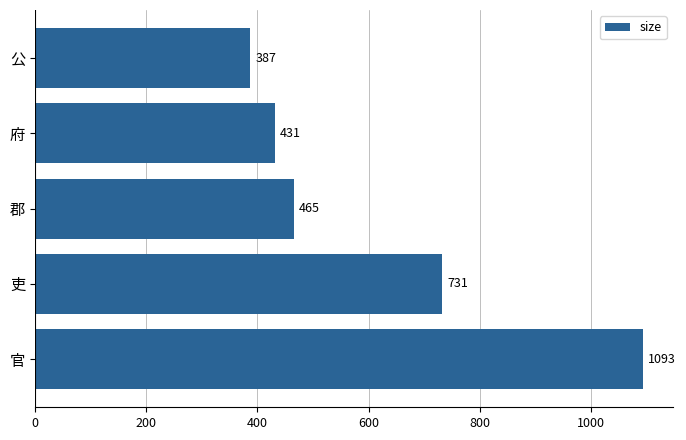

List the labels in order of value, largest first.

官, 吏, 郡, 府, 公